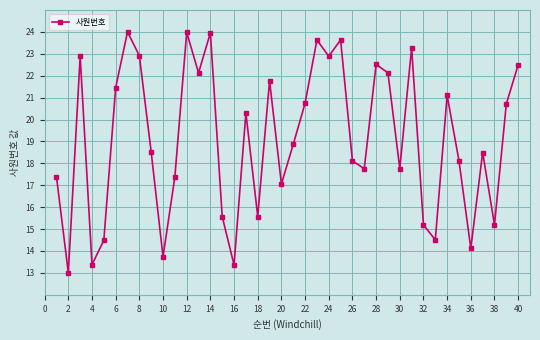

What is the greatest value displayed?

24.0